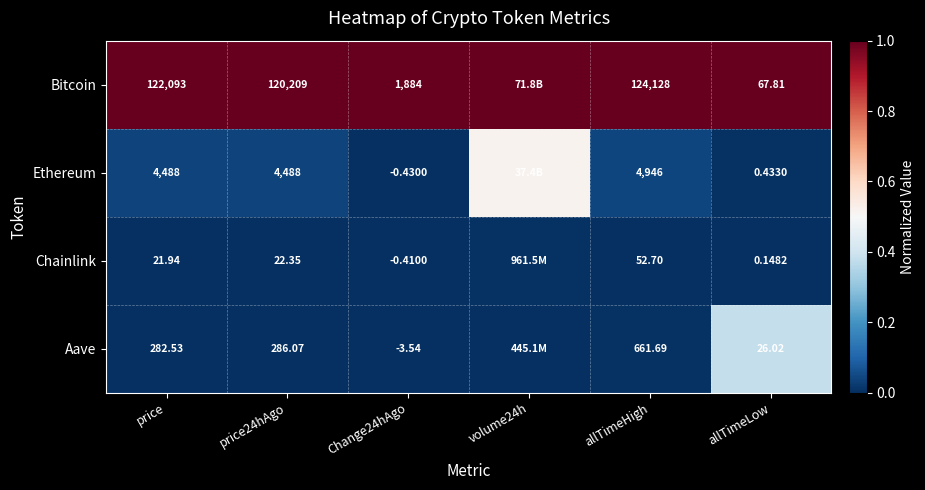

At price24hAgo, list the series in order from largest to smallest.

Bitcoin, Ethereum, Aave, Chainlink